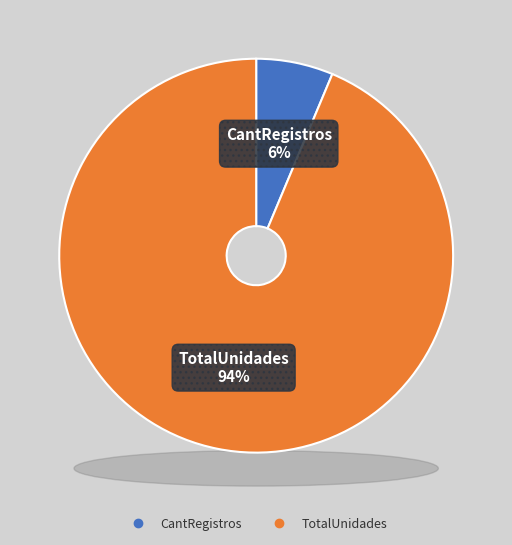

Which category has the smallest portion of the pie?

CantRegistros